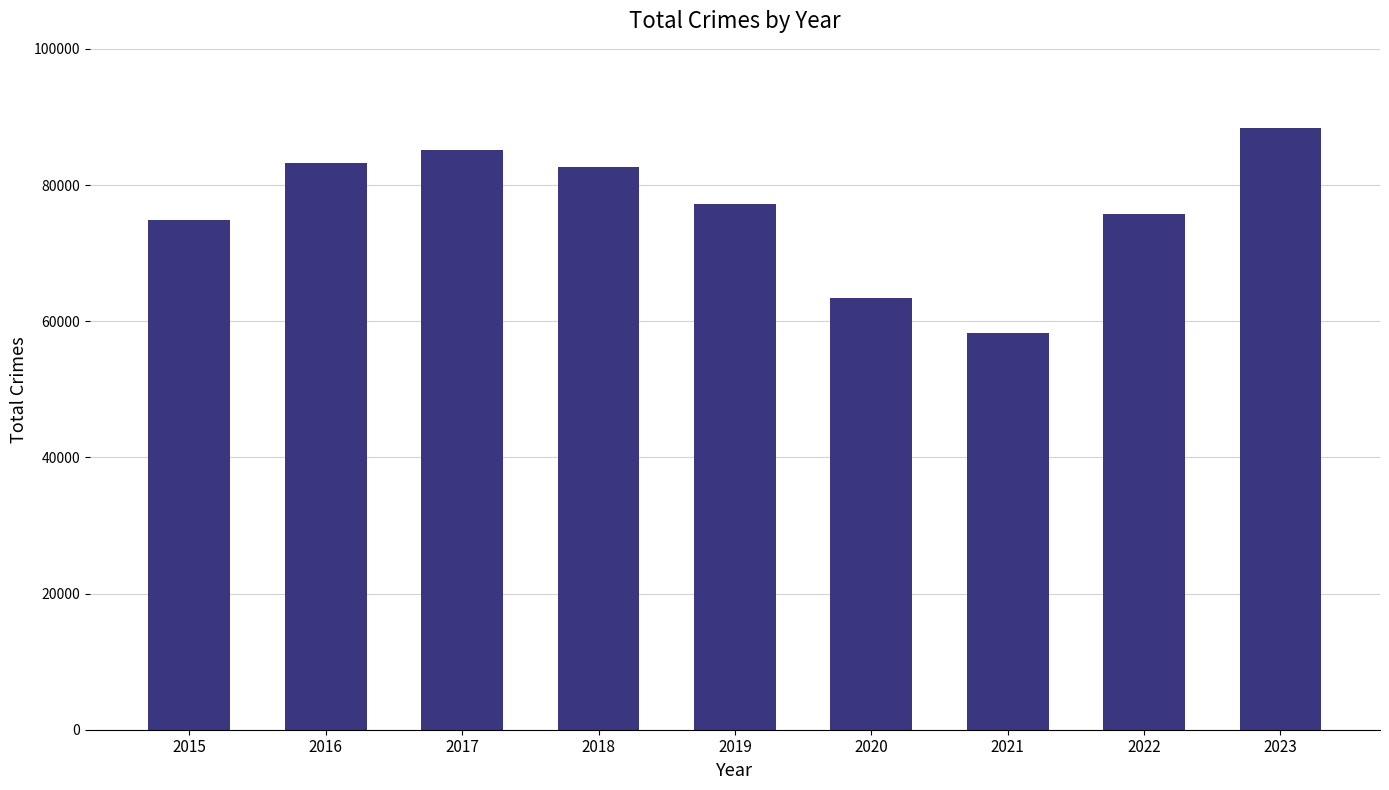

Reading right to left, transcribe all the data shown in this chart.

88391	75734	58195	63381	77179	82686	85073	83240	74801